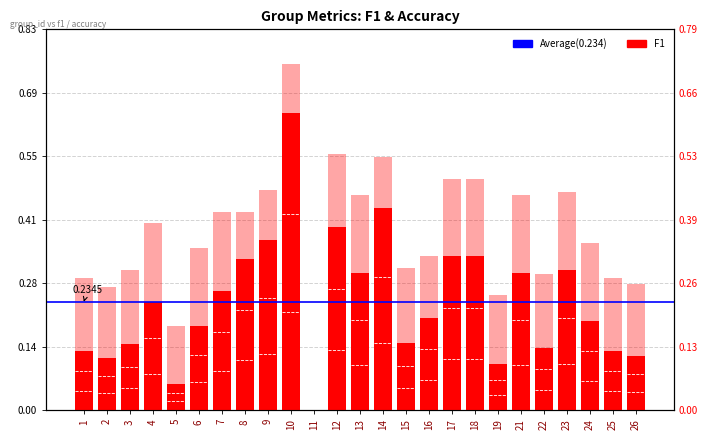

Rank the series at 17 from lowest to highest value.

f1, accuracy